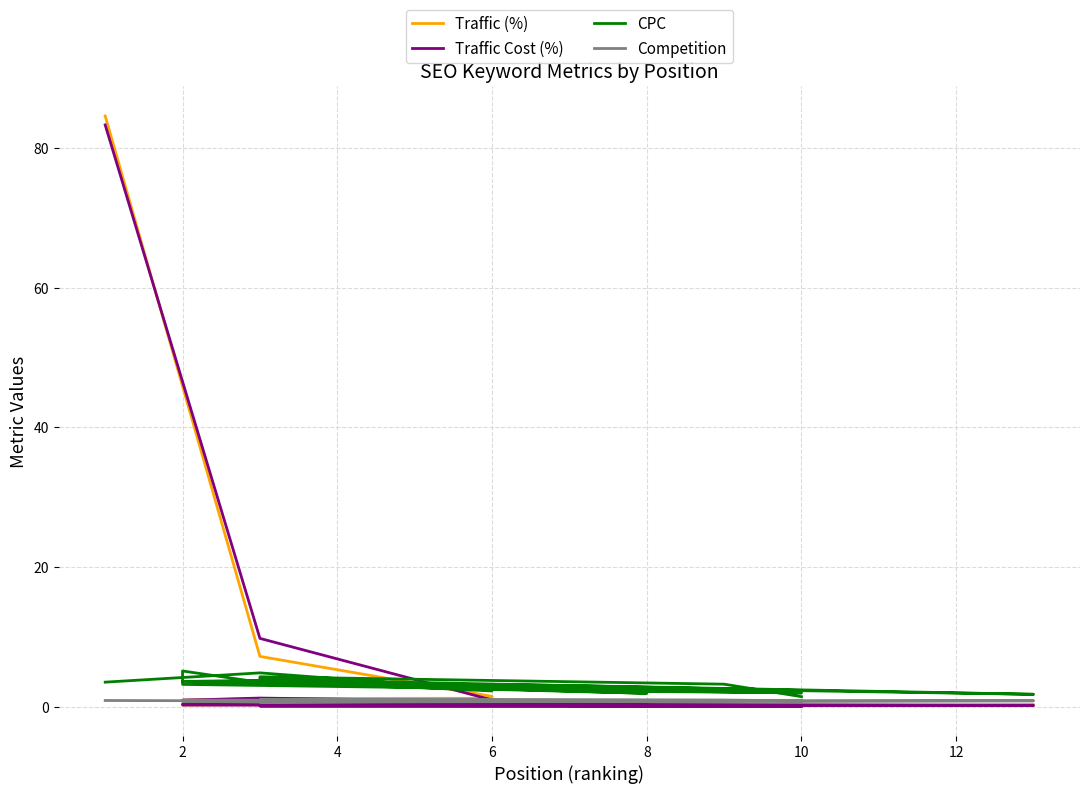

Which series has the widest spread of values?

Traffic (%)